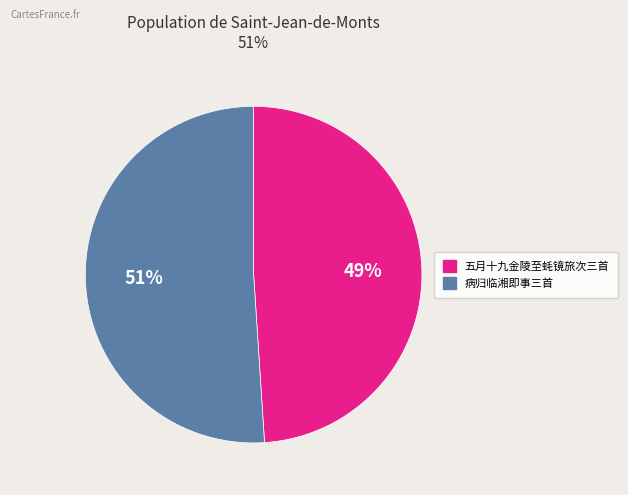

To the nearest percent, what is the average slice percentage?

50%